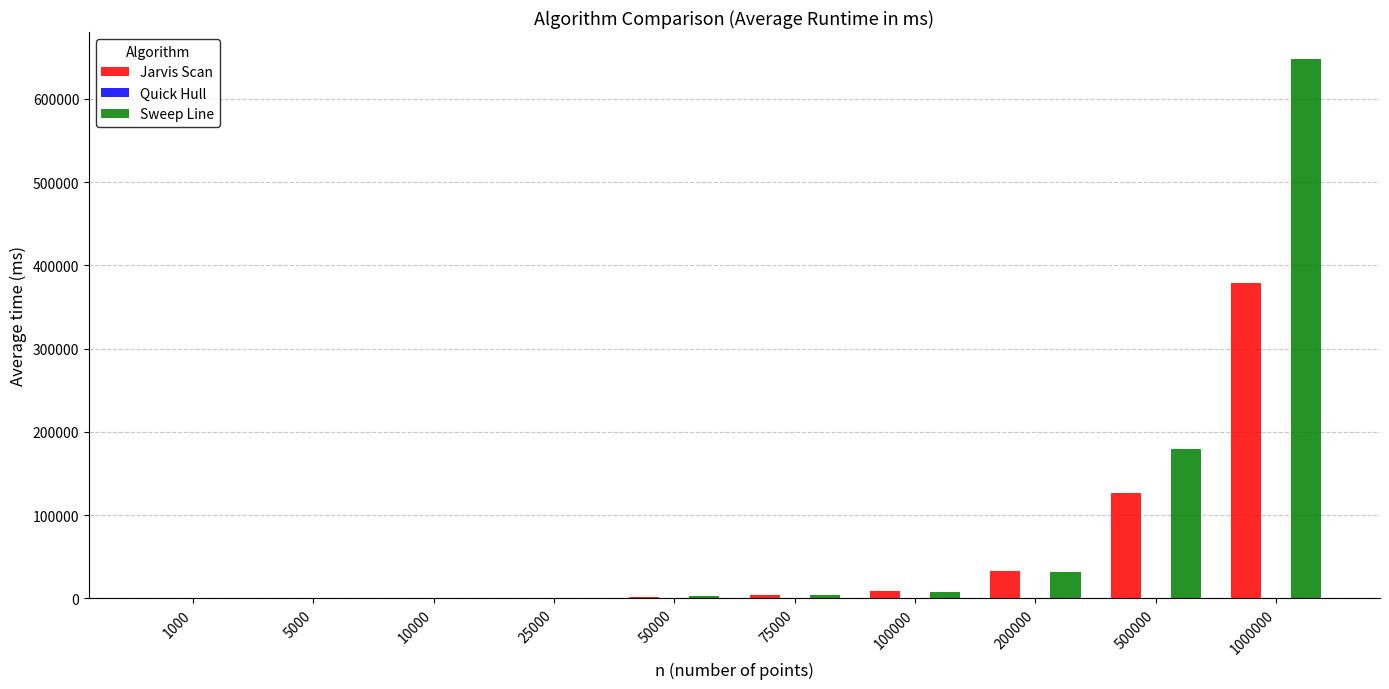

Which series has the largest total across all categories?

Sweep Line